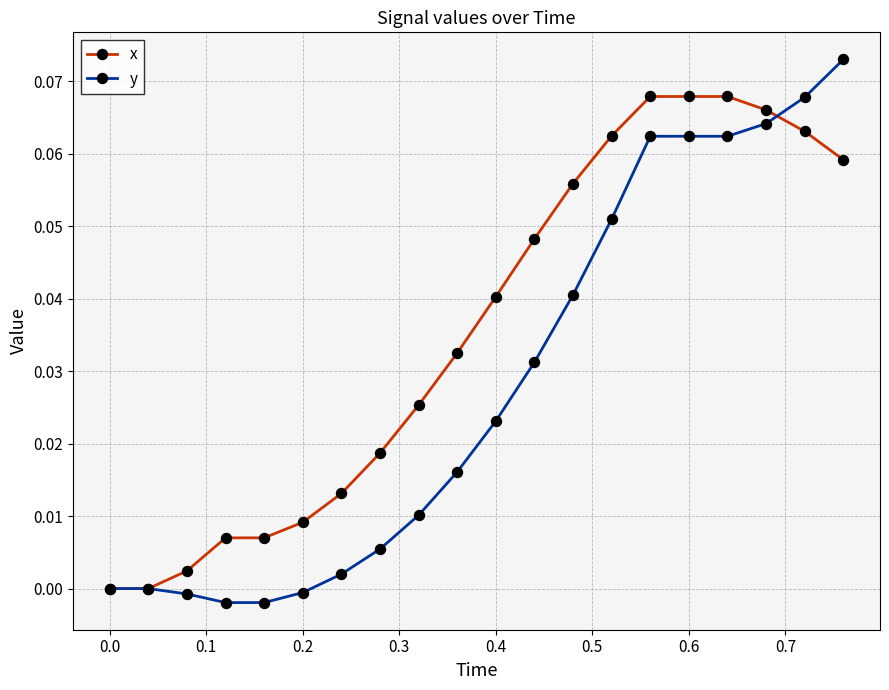

Which series has the largest total across all categories?

x